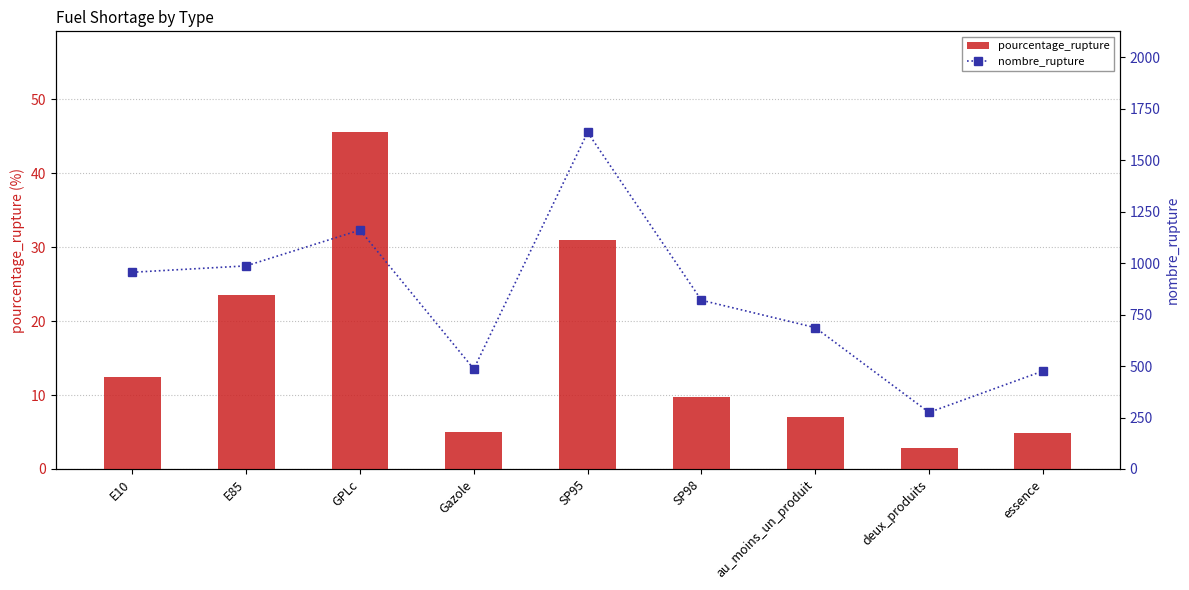

Reading left to right, list all the values displayed in this chart.

pourcentage_rupture: 12.5	23.6	45.5	5.0	30.9	9.7	7.0	2.8	4.9
nombre_rupture: 956.0	987.0	1161.0	486.0	1636.0	820.0	687.0	275.0	476.0